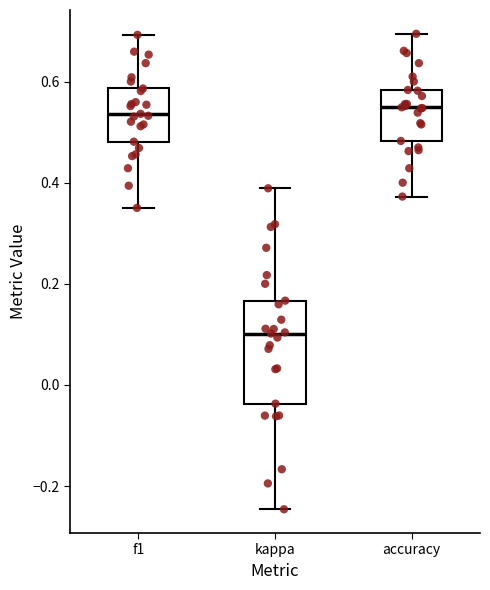

Where is the lower edge of the box for kappa on the y-axis? The values are not printed on the chart, so give them approximately, as read against the axis.

-0.04